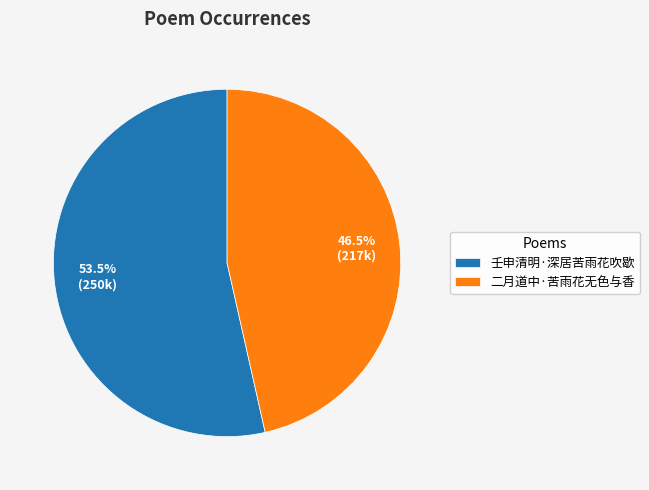

To the nearest percent, what is the difference between the 二月道中·苦雨花无色与香 and 壬申清明·深居苦雨花吹歇 slice percentages?

7%